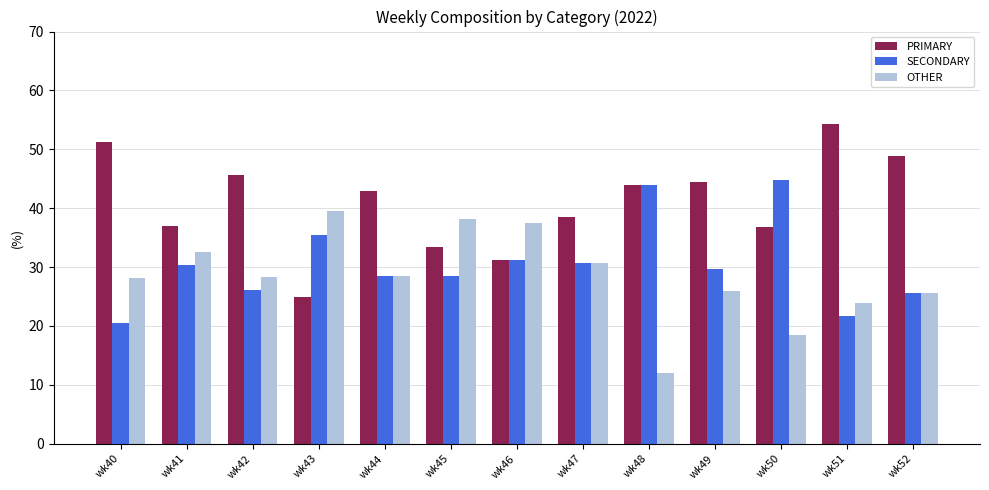

List the series in order of their overall mean, lowest first.

OTHER, SECONDARY, PRIMARY